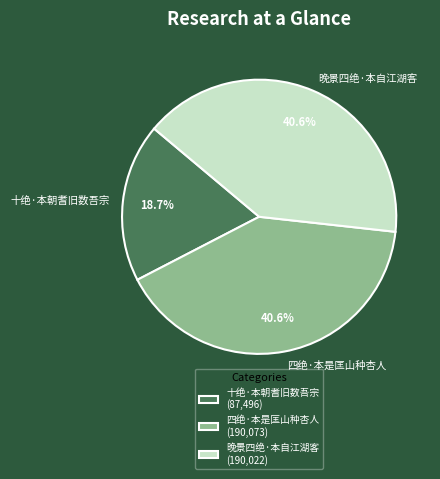

What is the ratio of the value at 晚景四绝·本自江湖客 to the value at 十绝·本朝耆旧数吾宗?

2.2